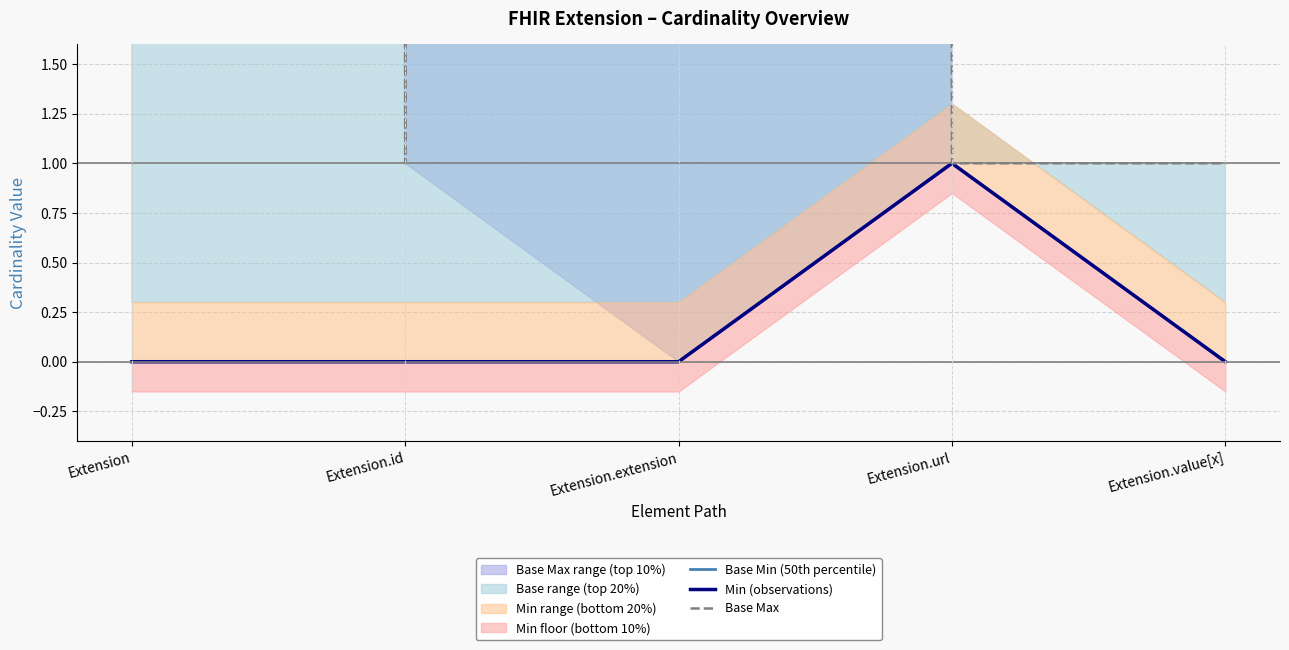

What is the highest value of the Base Min (50th percentile) series?

1